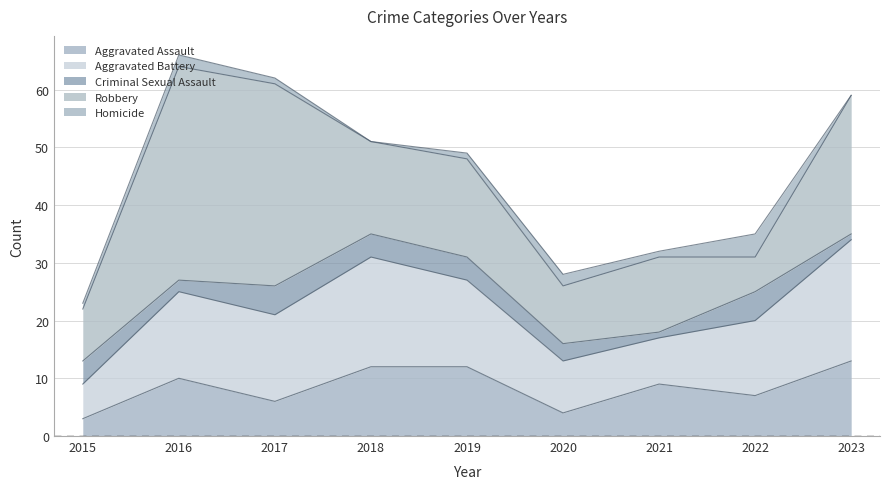

Where do Aggravated Assault and Robbery first cross each other?

2021 and 2022